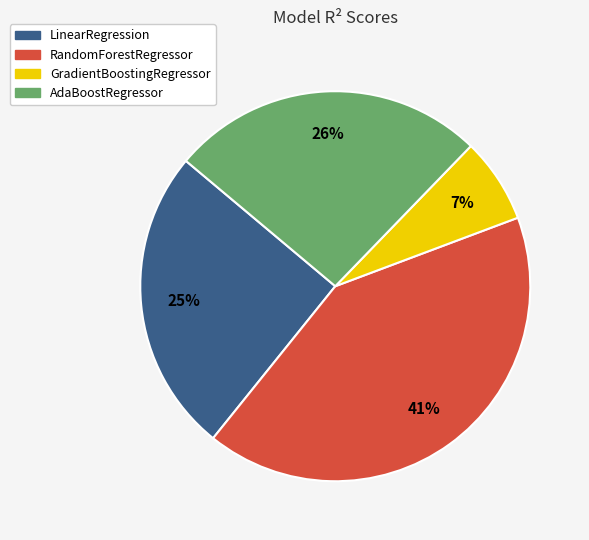

Does LinearRegression represent more than half of the total?

No